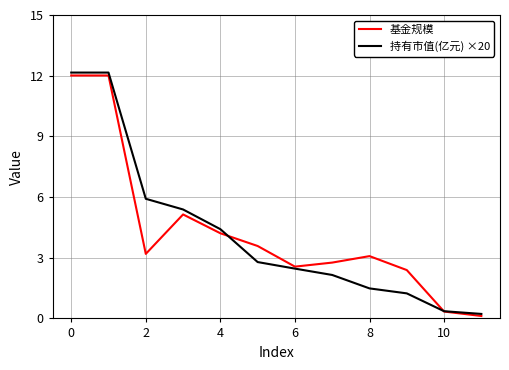

What is the maximum value for 持有市值(亿元) ×20?

12.2